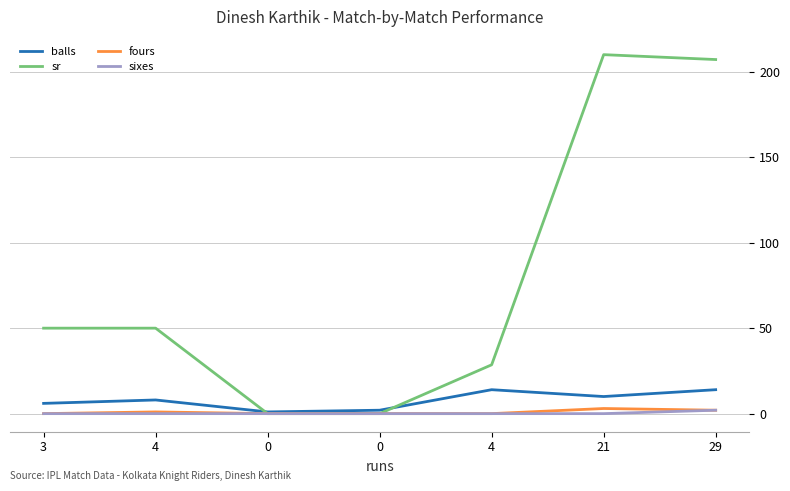

Count the number of categories in the chart.

7